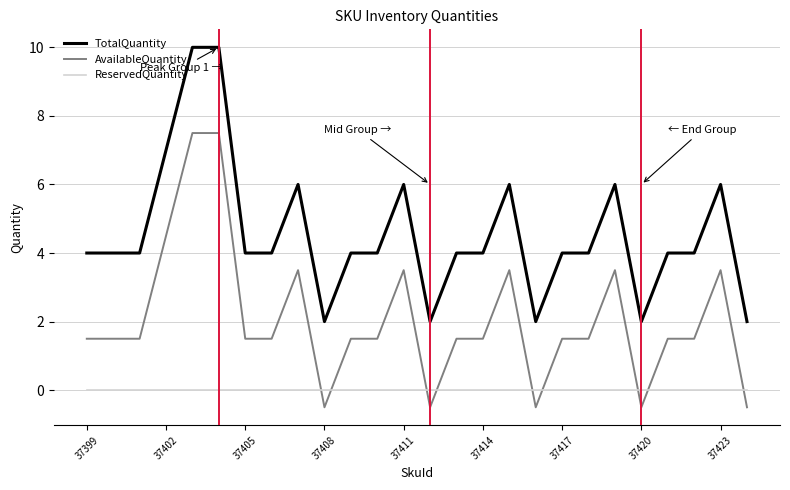

Rank the series by their average value, from lowest to highest.

ReservedQuantity, AvailableQuantity, TotalQuantity